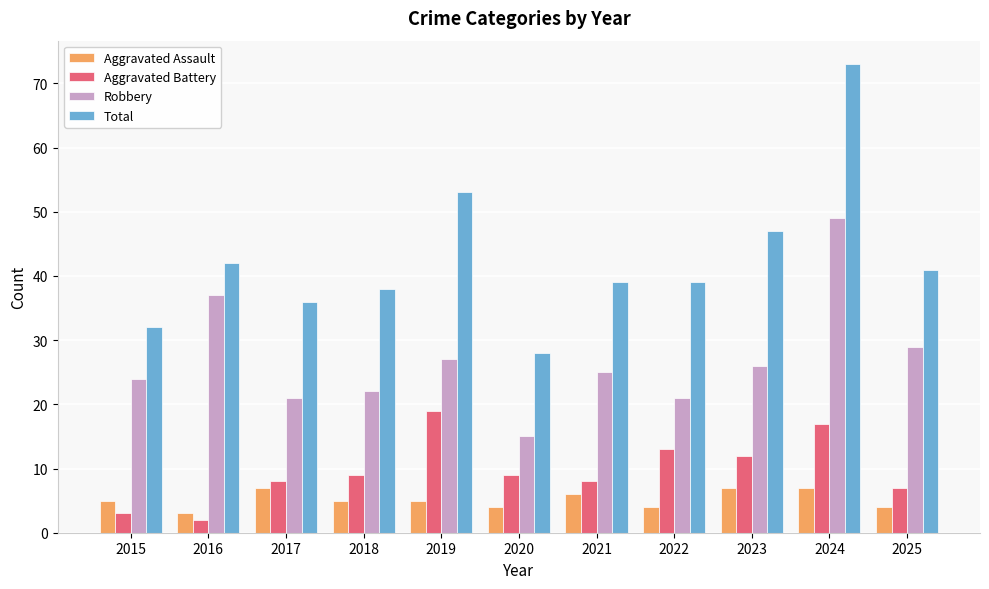

Which series has the largest range (max minus min)?

Total